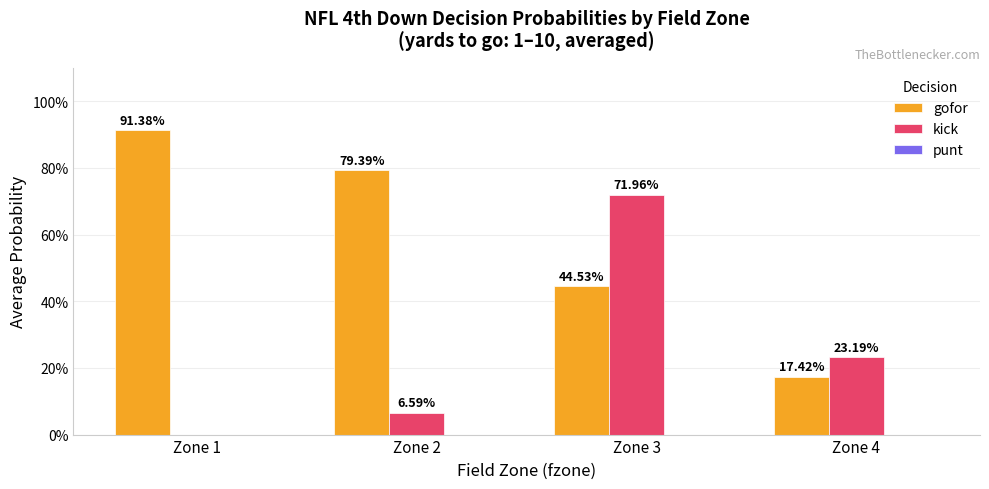

Reading right to left, list all the values displayed in this chart.

gofor: Zone 4=0.2	Zone 3=0.4	Zone 2=0.8	Zone 1=0.9
kick: Zone 4=0.2	Zone 3=0.7	Zone 2=0.1	Zone 1=0.0
punt: Zone 4=0.0	Zone 3=0.0	Zone 2=0.0	Zone 1=0.0